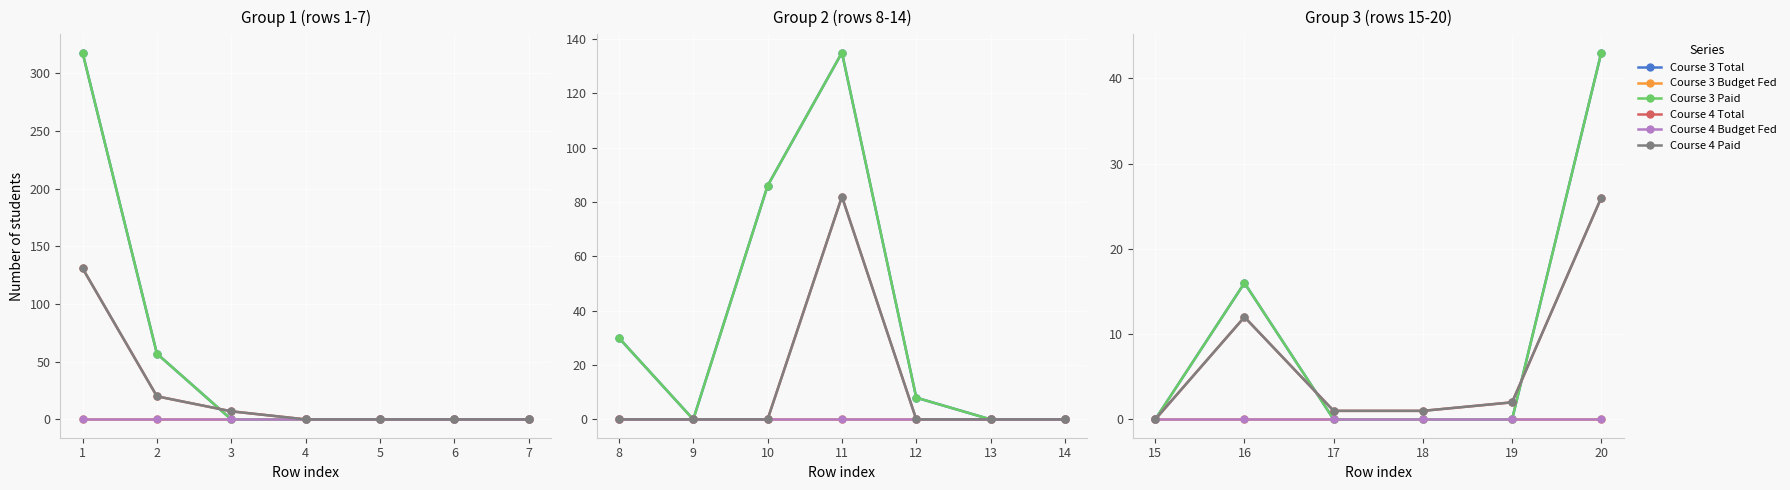

True or false: Course 3 Paid and Course 4 Paid intersect in this chart.

True